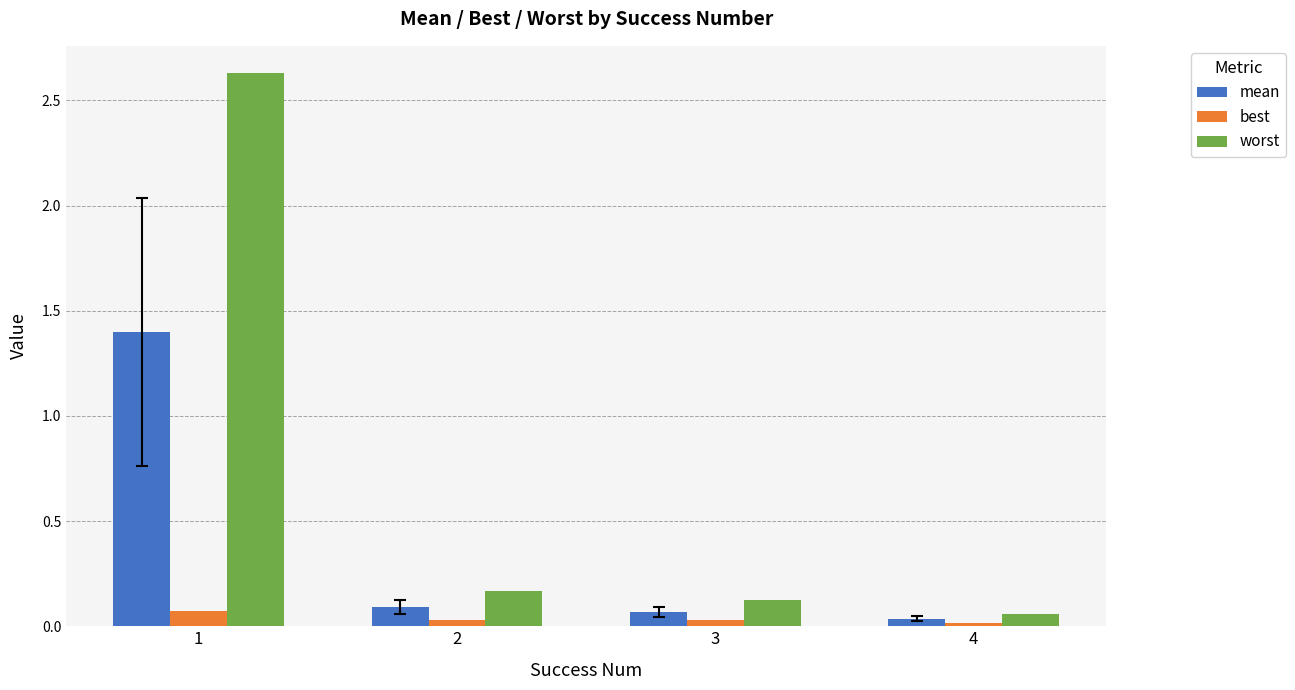

Is it true that mean equals 0.6 at 1?

False